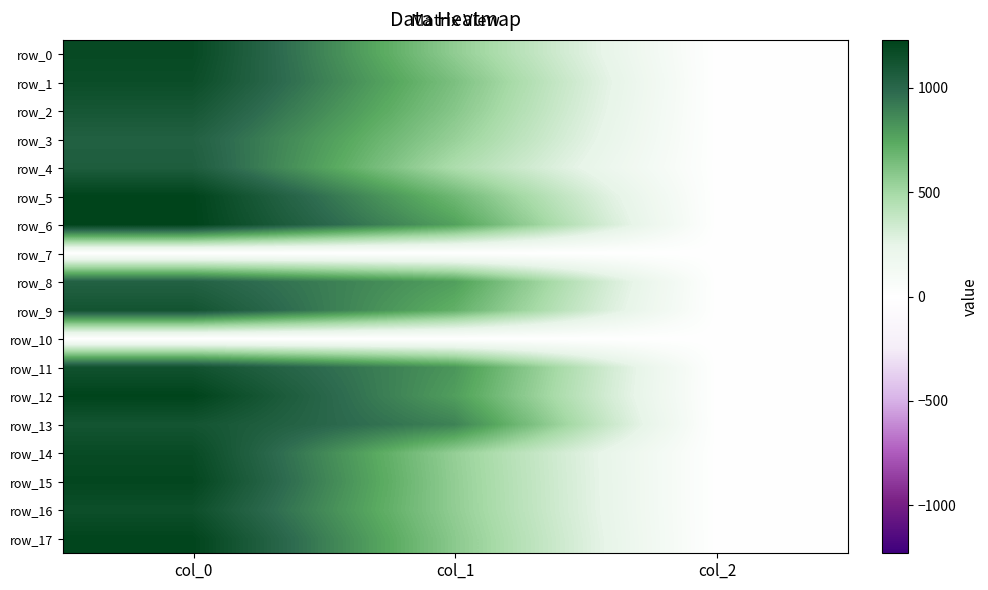

The value of row_13 at col_0 is 1469.9. True or false?

False